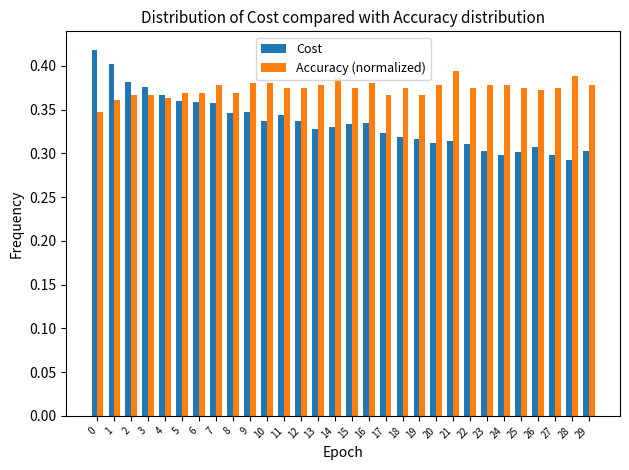

Between 9 and 17, which series saw the biggest shift?

Cost